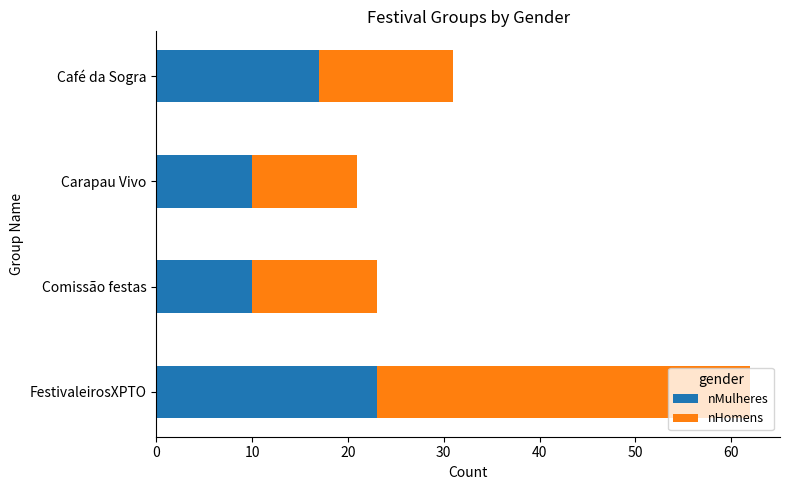

What is the total value across all series at Carapau Vivo?

21